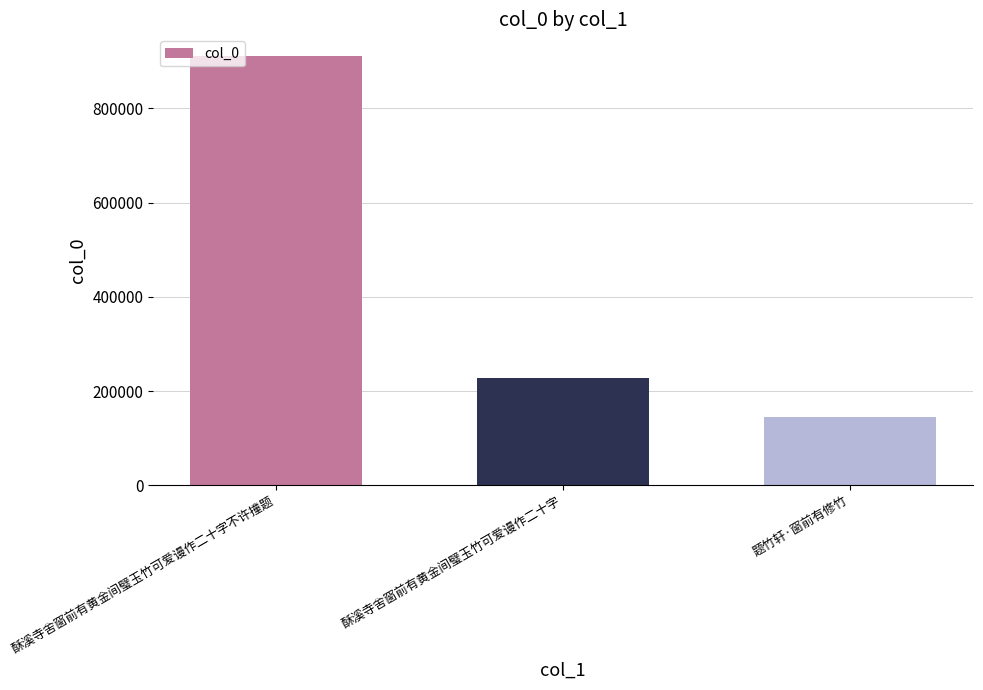

At which label is the value closest to 528139?

酥溪寺舍窗前有黄金间璧玉竹可爱谩作二十字